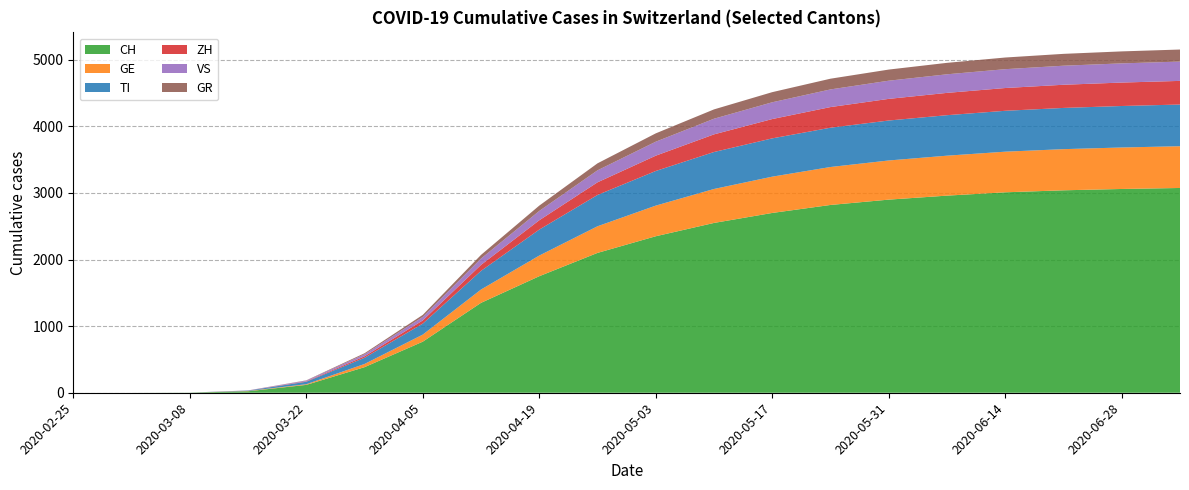

Reading right to left, transcribe all the data shown in this chart.

CH: 3075	3060	3040	3010	2960	2900	2820	2700	2550	2350	2100	1750	1350	767	384	118	22	2	0	0
GE: 627	623	618	610	600	588	570	545	510	460	400	310	200	106	48	10	4	0	0	0
TI: 626	623	619	614	608	600	590	575	555	520	470	390	280	165	93	37	6	0	0	0
ZH: 355	352	348	342	335	325	310	290	265	230	190	140	90	48	22	6	1	0	0	0
VS: 290	288	286	283	279	273	265	252	235	210	180	140	95	53	31	11	2	0	0	0
GR: 181	180	178	175	172	167	161	152	140	125	105	80	55	30	15	4	0	0	0	0